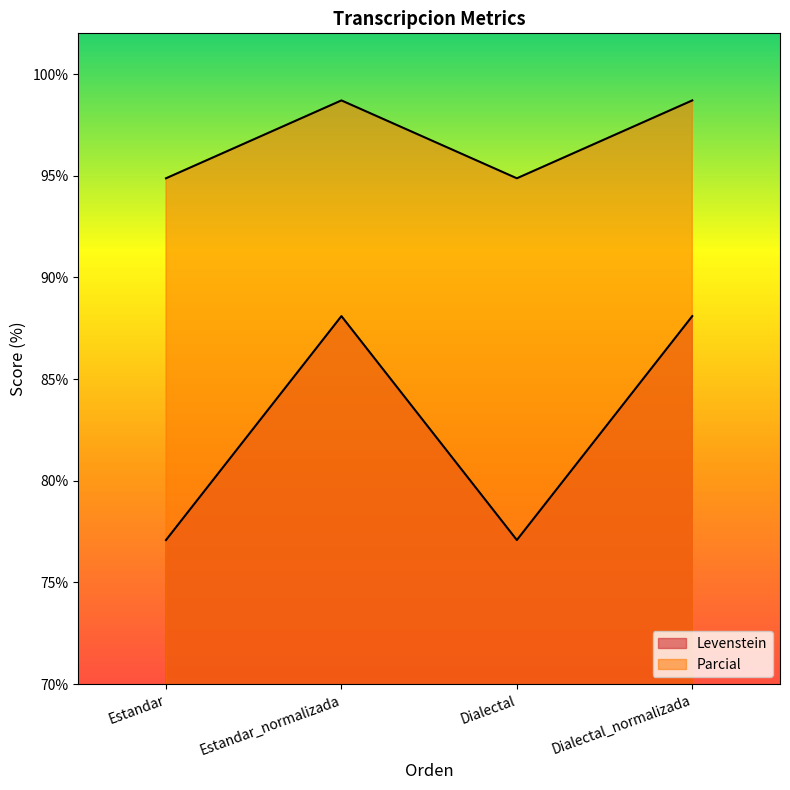

At which label does Parcial first exceed 98?

Estandar_normalizada